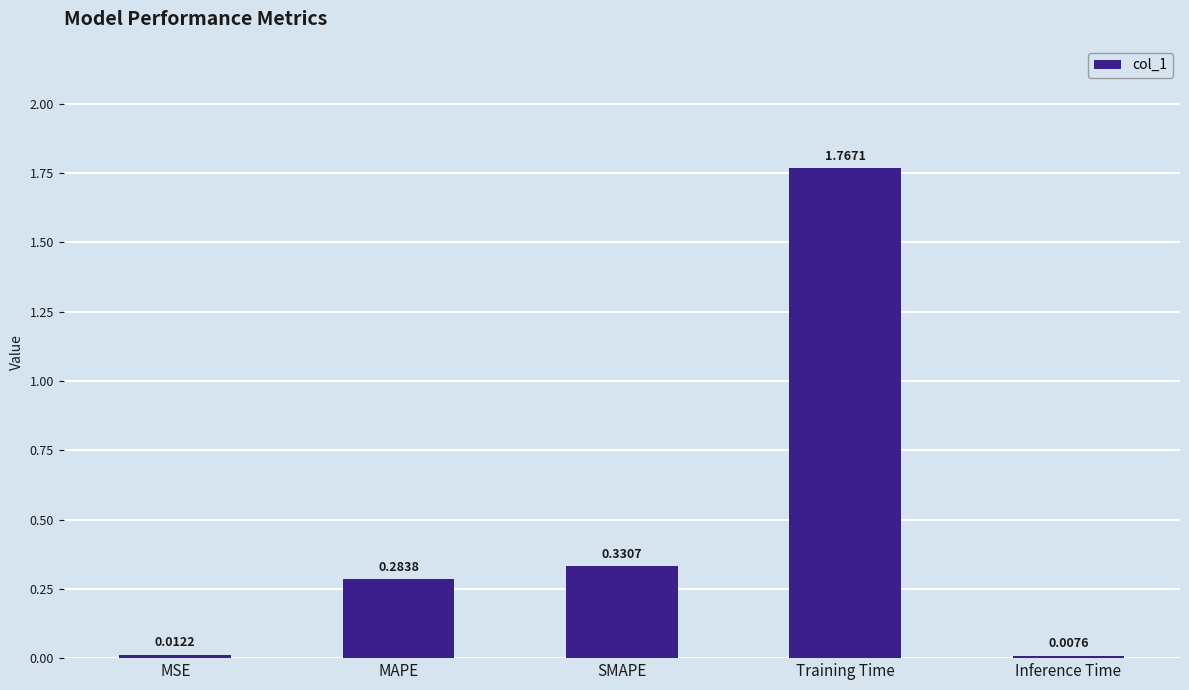

At which label is the value closest to 0?

Inference Time